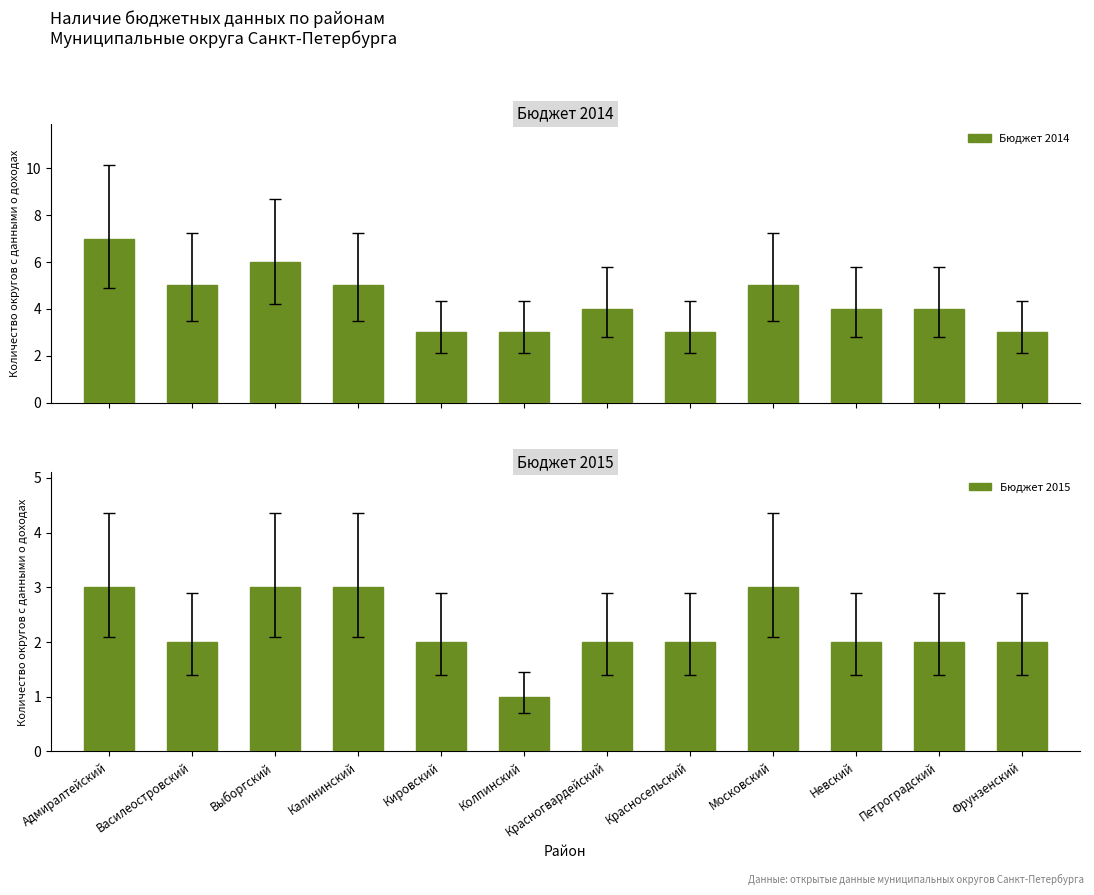

What is the difference between the Бюджет 2015 values at Калининский and Красногвардейский?

1